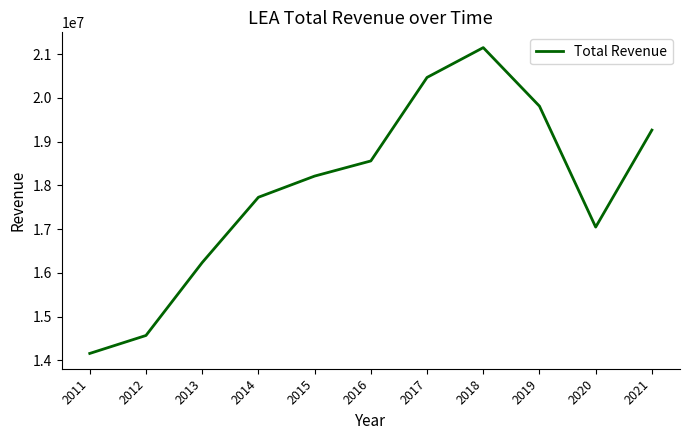

What is the smallest value displayed?

14156500